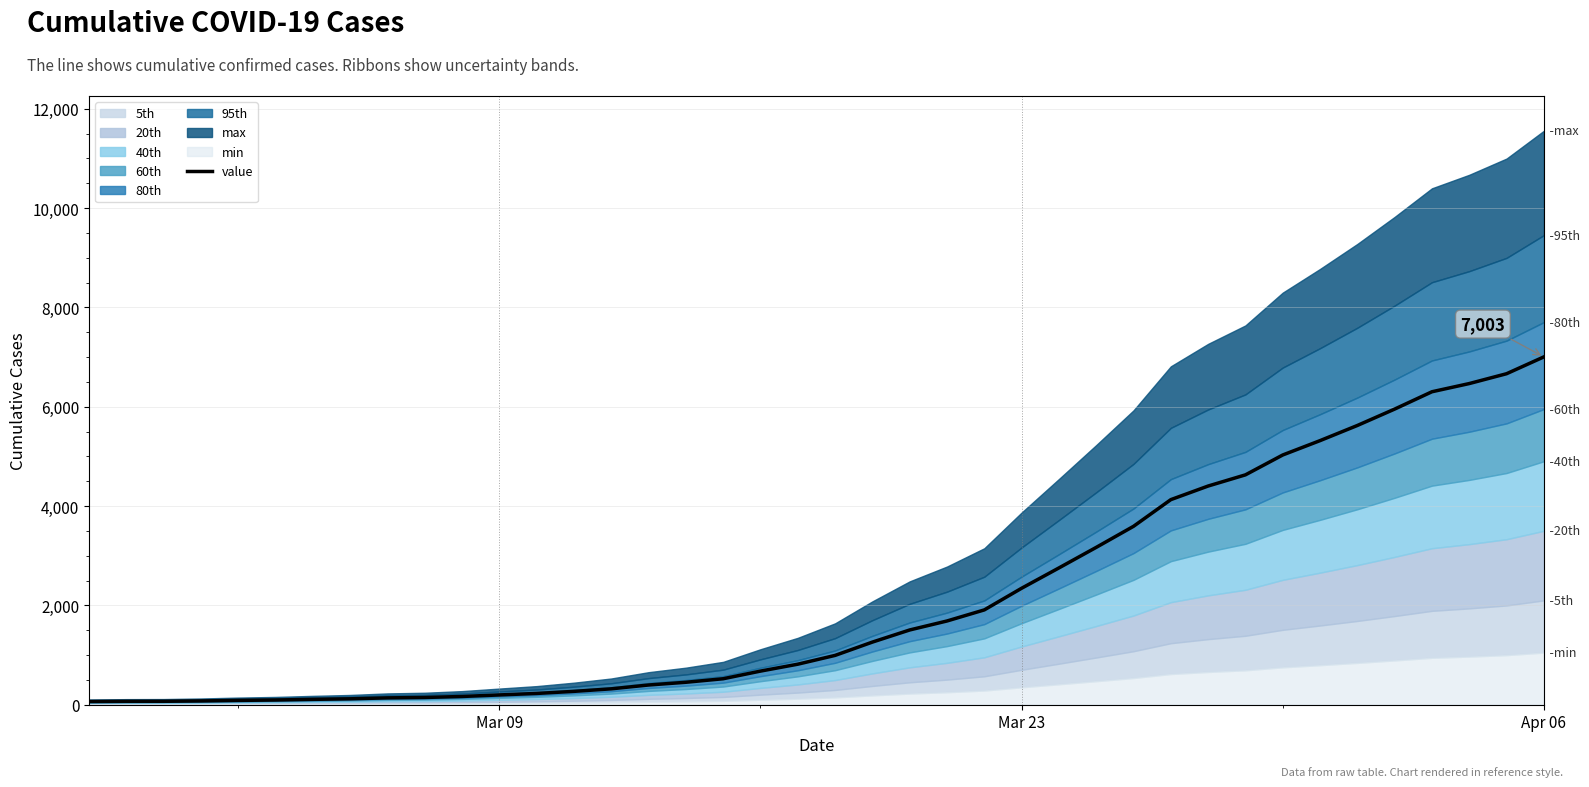

Does the chart have visible grid lines?

Yes